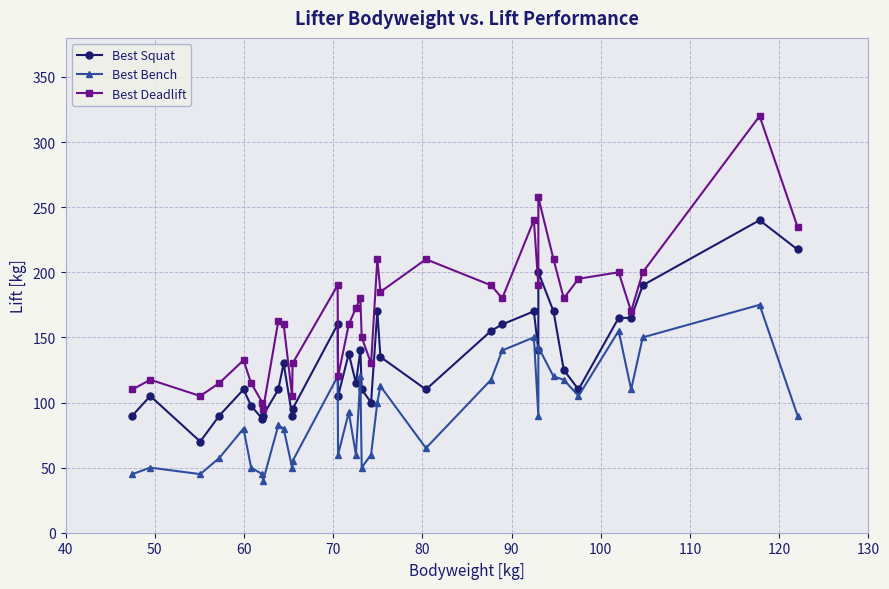

The value of Best Squat at 14 is 245.8. True or false?

False